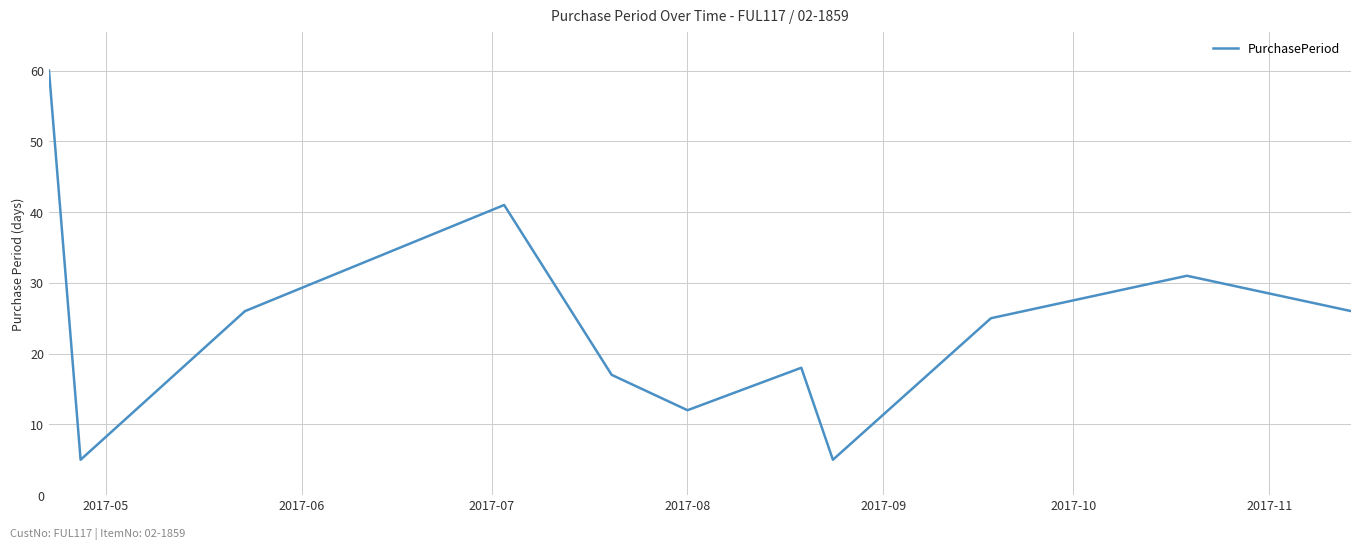

What is the greatest value displayed?

60